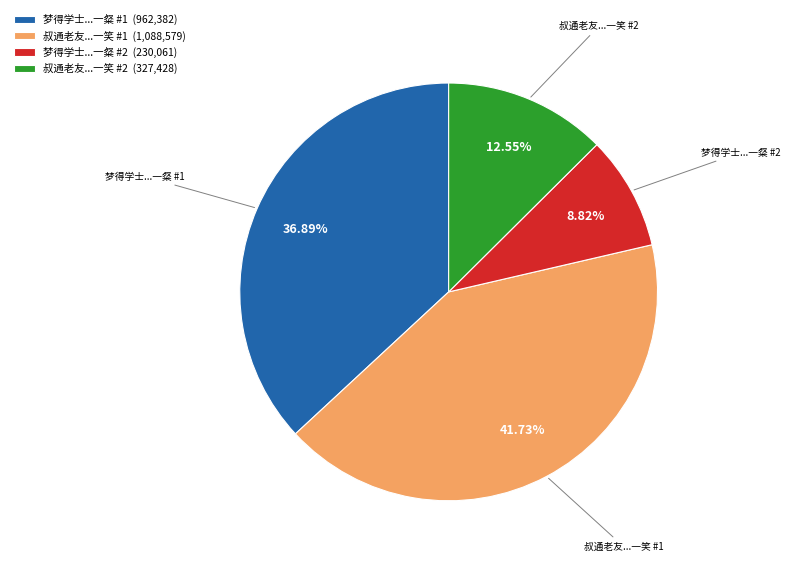

Is there a majority slice in this chart?

No